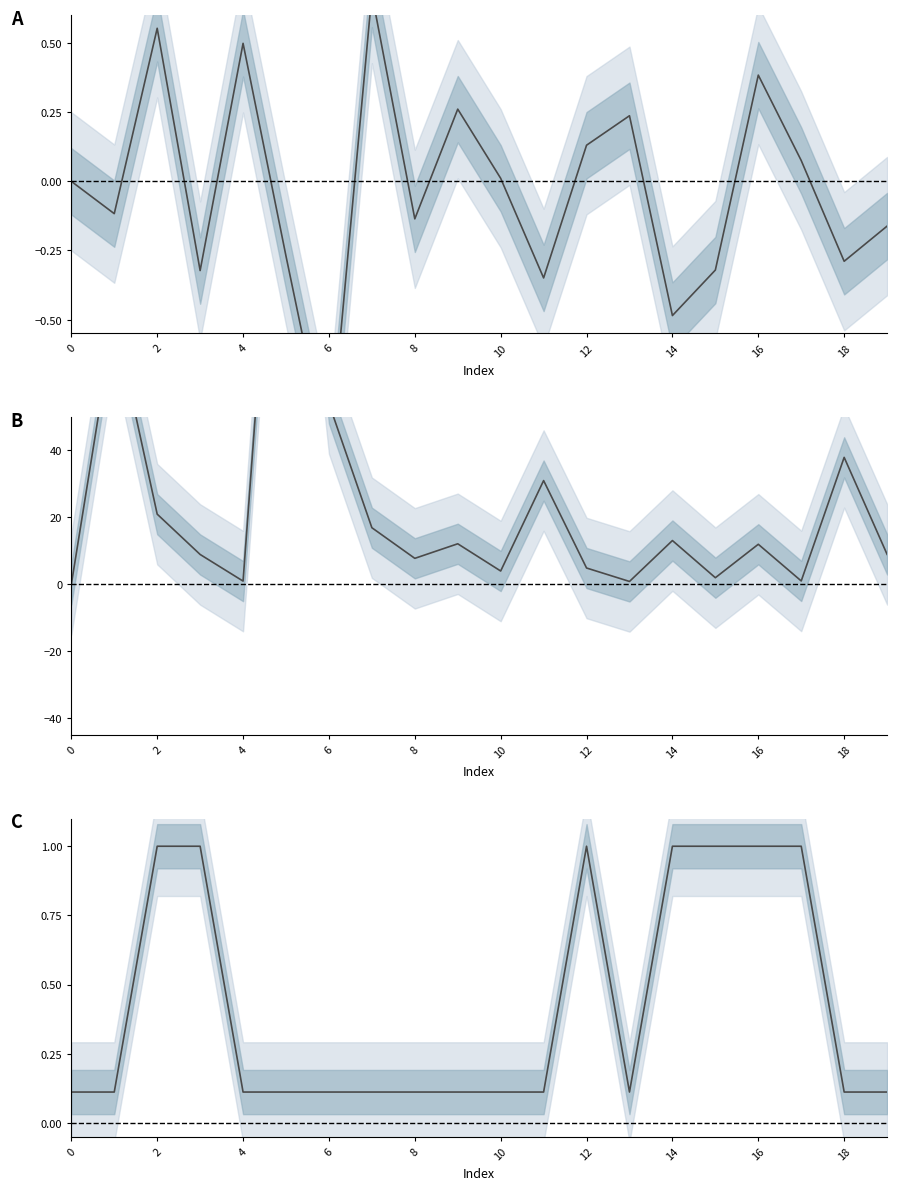

At how many categories does at least one series exceed 31?

5